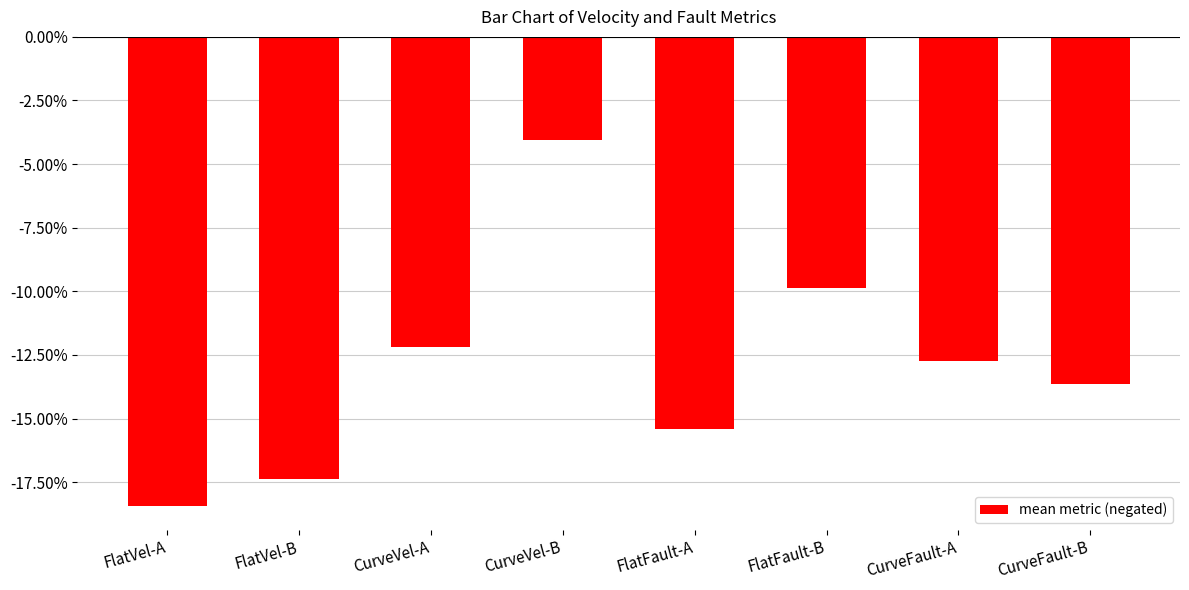

List the labels in order of value, smallest first.

FlatVel-A, FlatVel-B, FlatFault-A, CurveFault-B, CurveFault-A, CurveVel-A, FlatFault-B, CurveVel-B